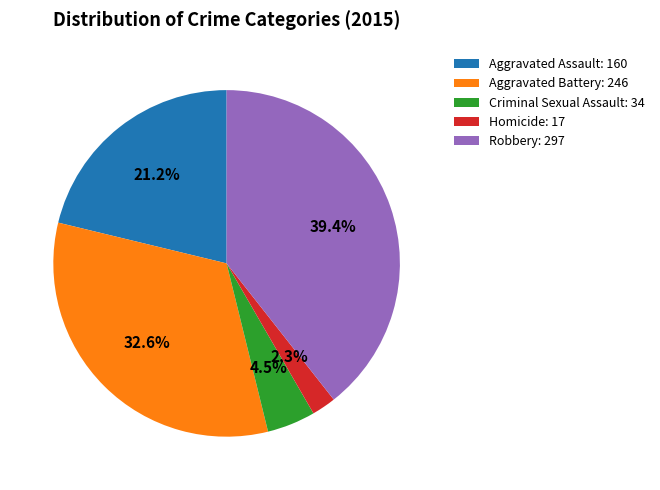

Combined, what portion of the pie is Criminal Sexual Assault and Robbery?

43.9%